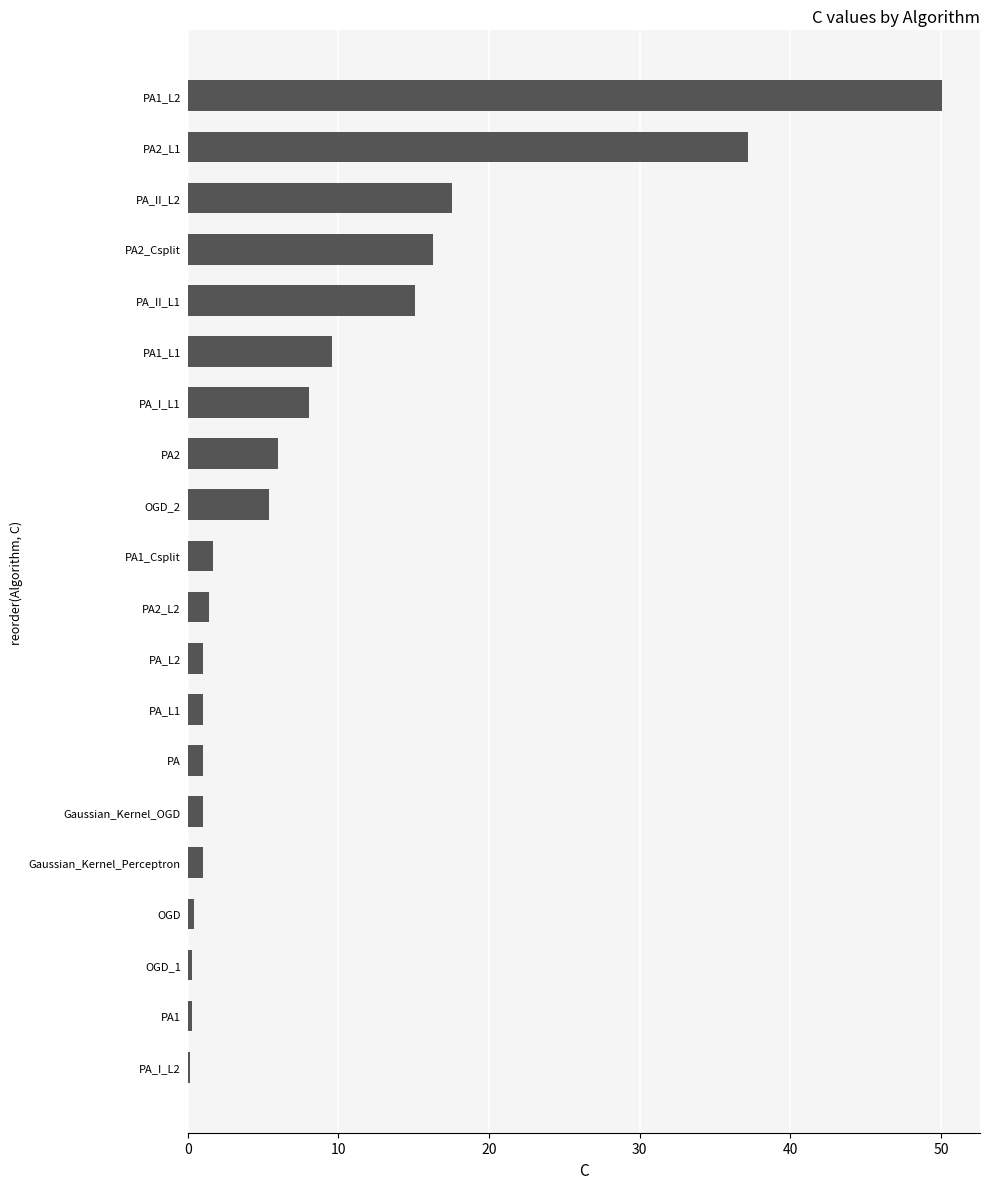

The chart shows a value of 17.6 at PA_II_L2. True or false?

True